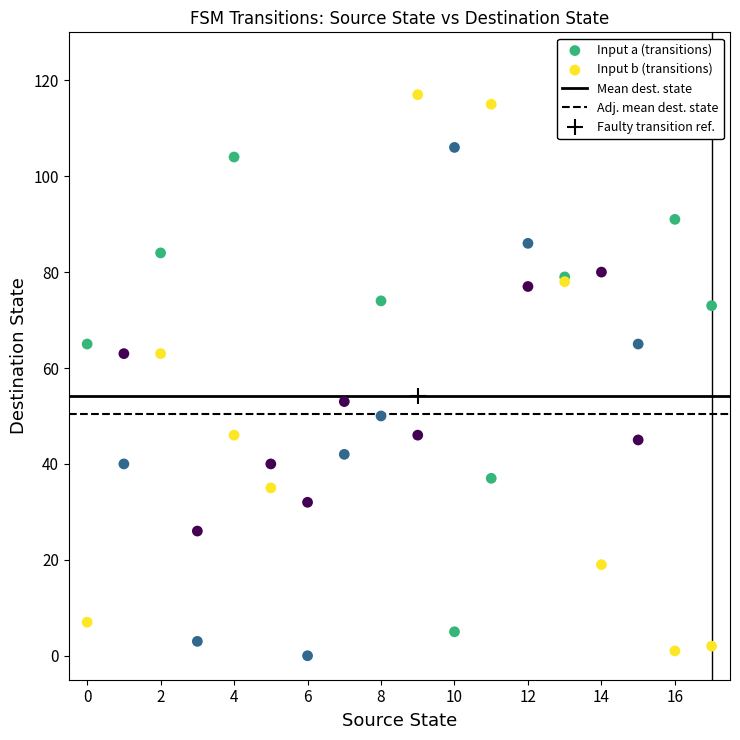

Which series has the widest spread of Y values?

Input b (transitions)